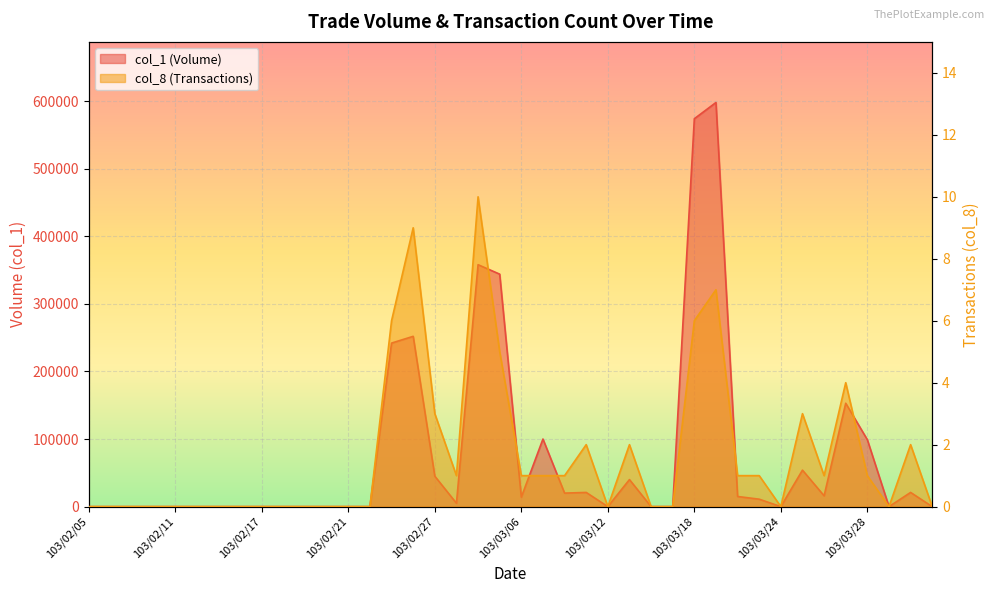

In col_1, how many points are higher than both neighbors (excluding endpoints)?

9